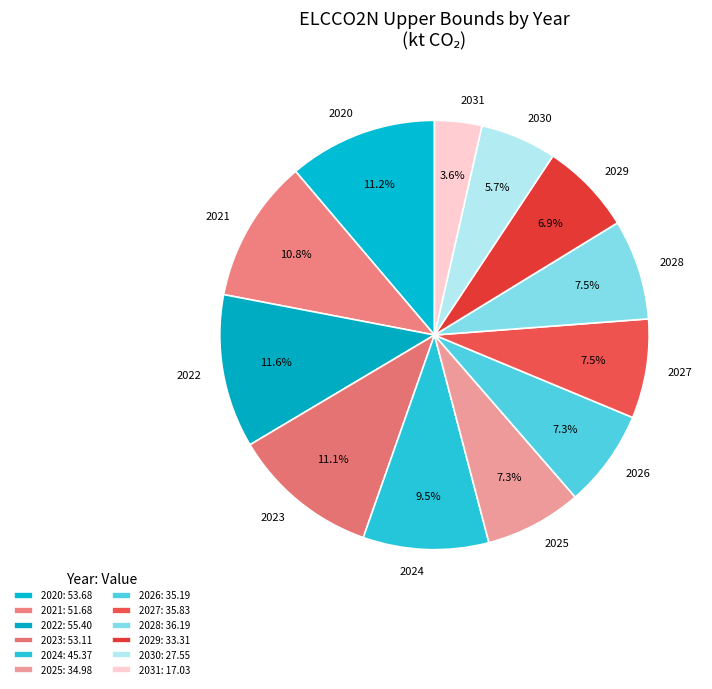

Do 2020 and 2026 together represent more than half of the pie?

No